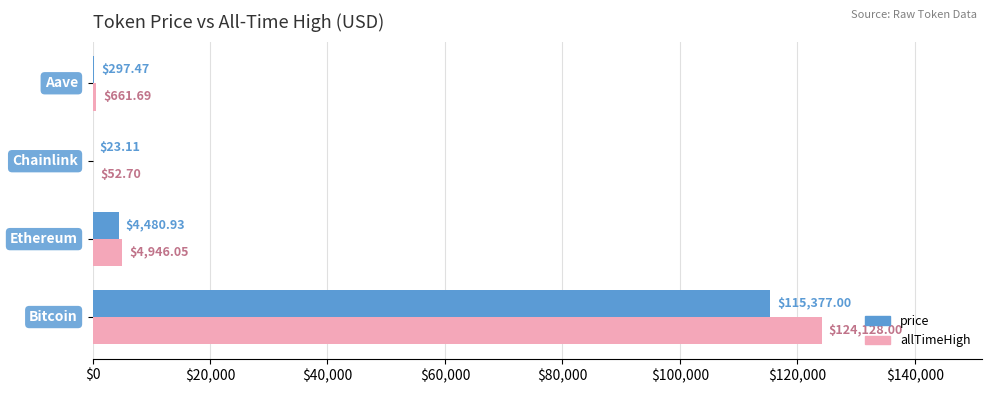

Which series has the largest total across all categories?

allTimeHigh